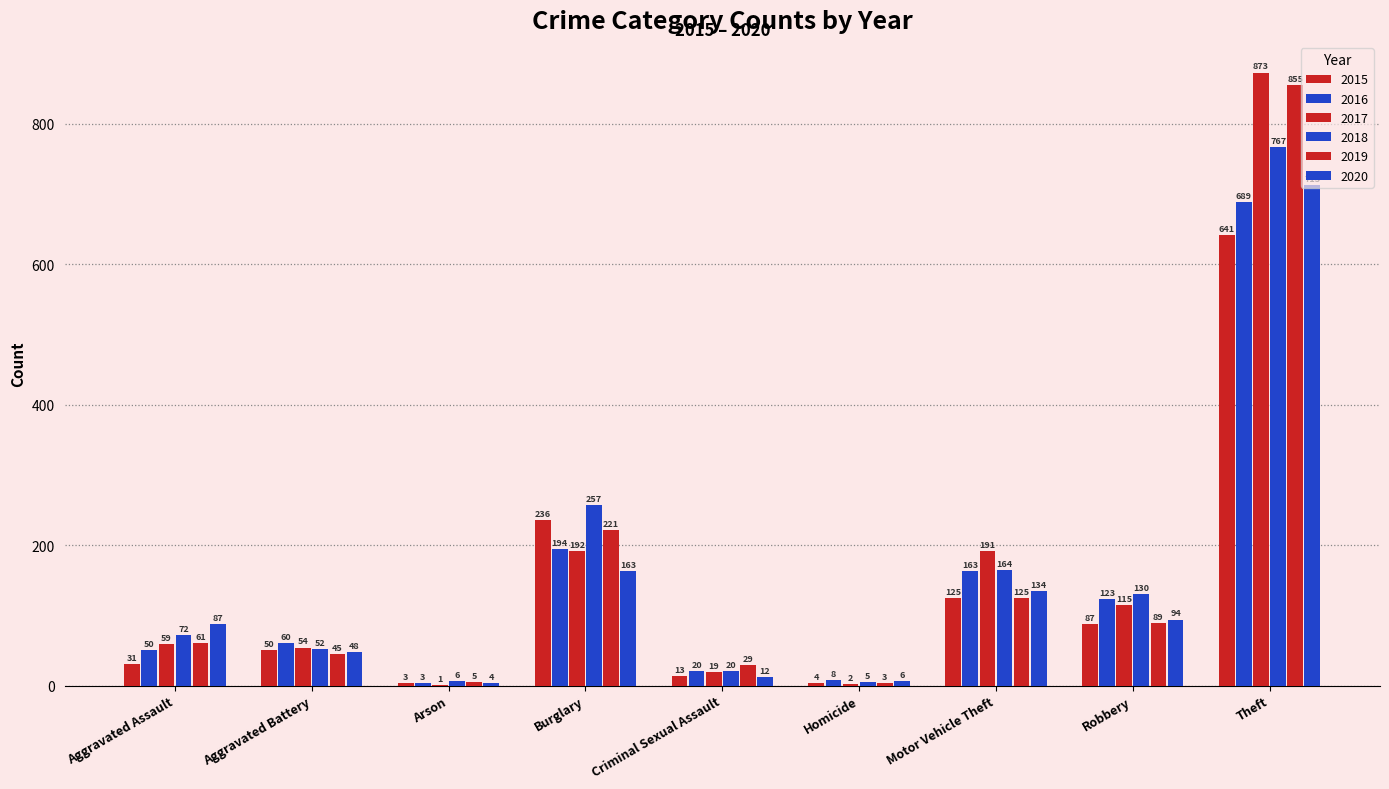

Which category has the lowest value in the 2019 series?

Homicide